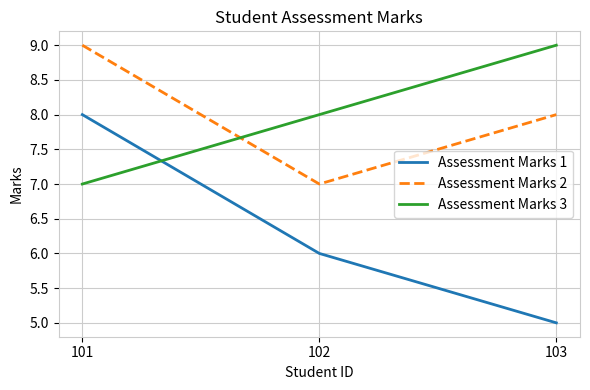

Rank the categories by Assessment Marks 2 value from highest to lowest.

101, 103, 102